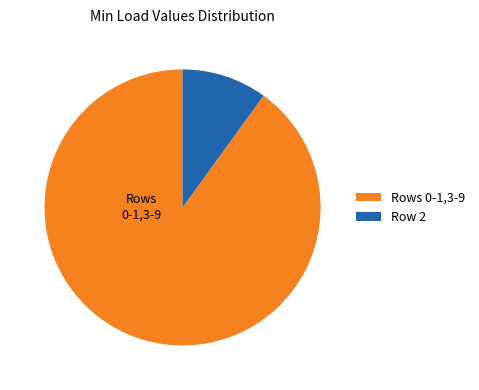

Combined, do Rows 0-1,3-9 and Row 2 account for over 50%?

Yes